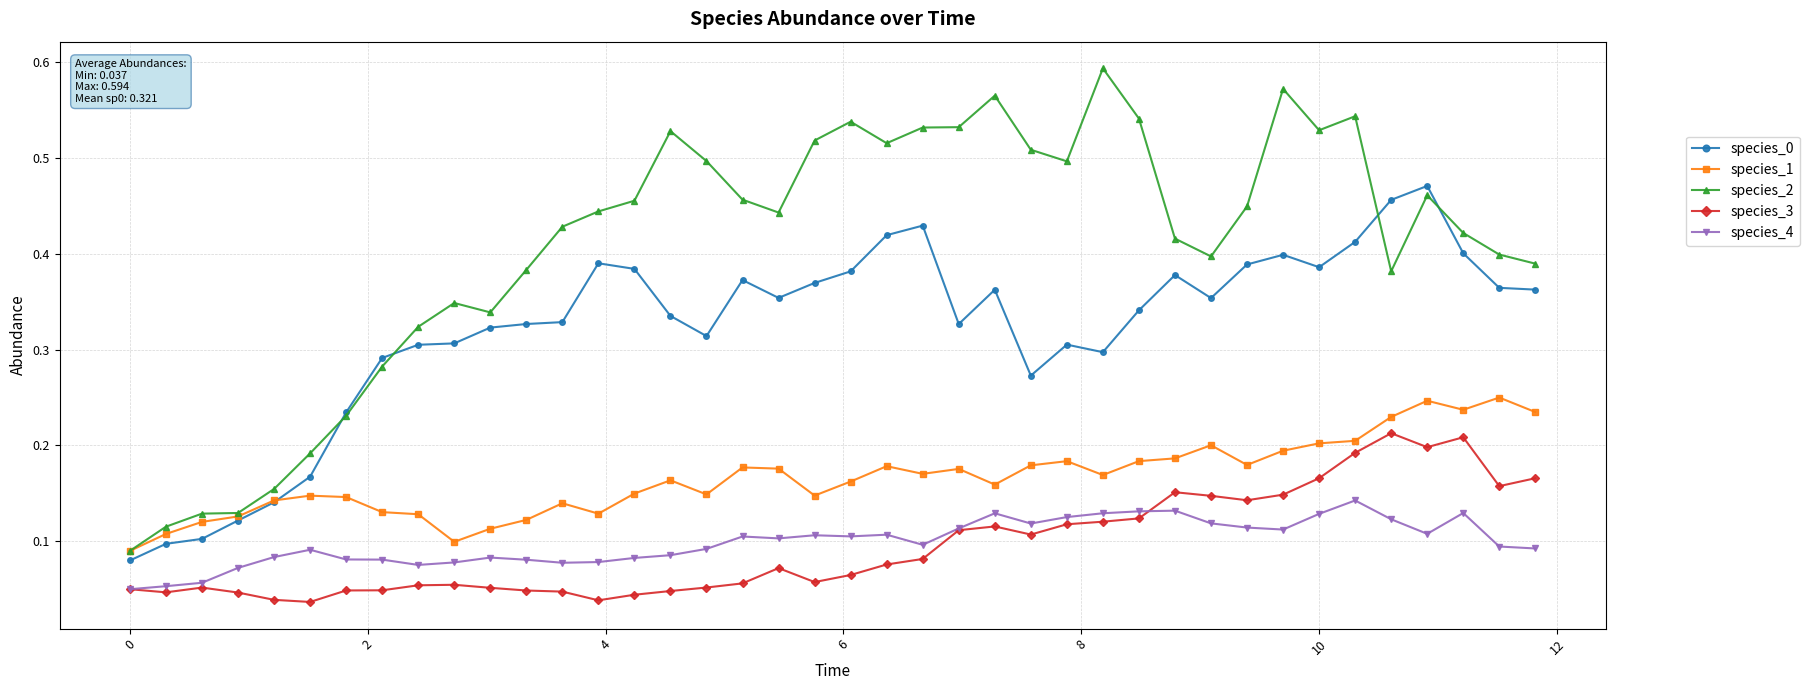

True or false: species_4 and species_2 cross at least once.

False